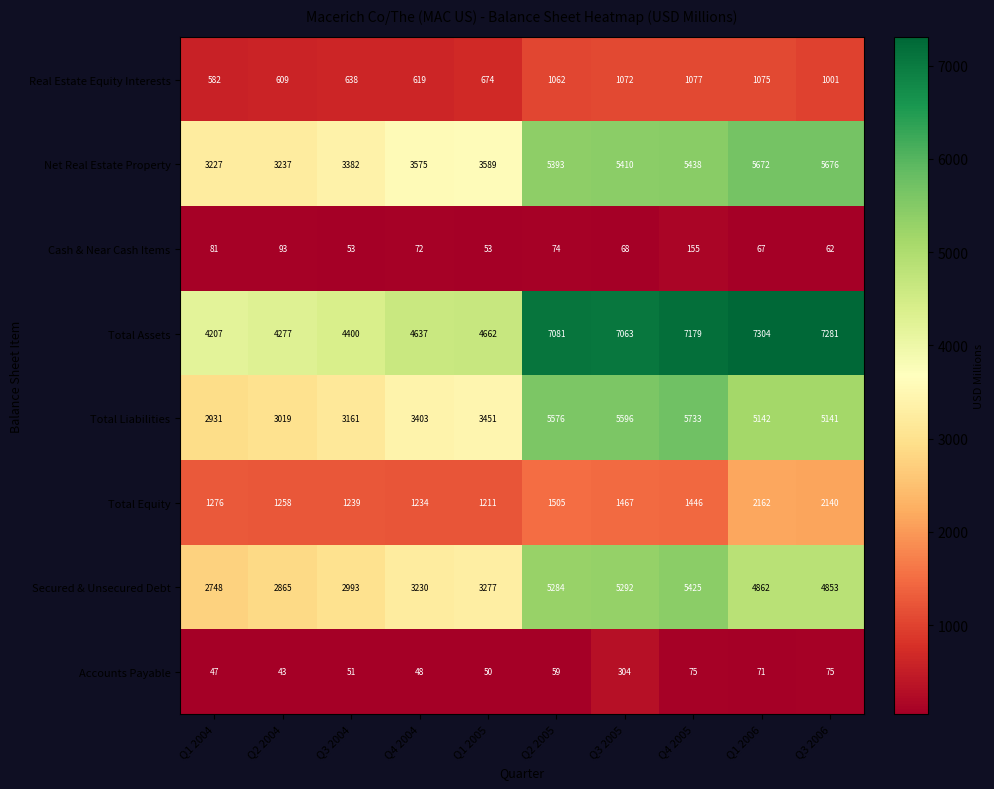

Which series changed the most between Q4 2004 and Q1 2006?

Total Assets